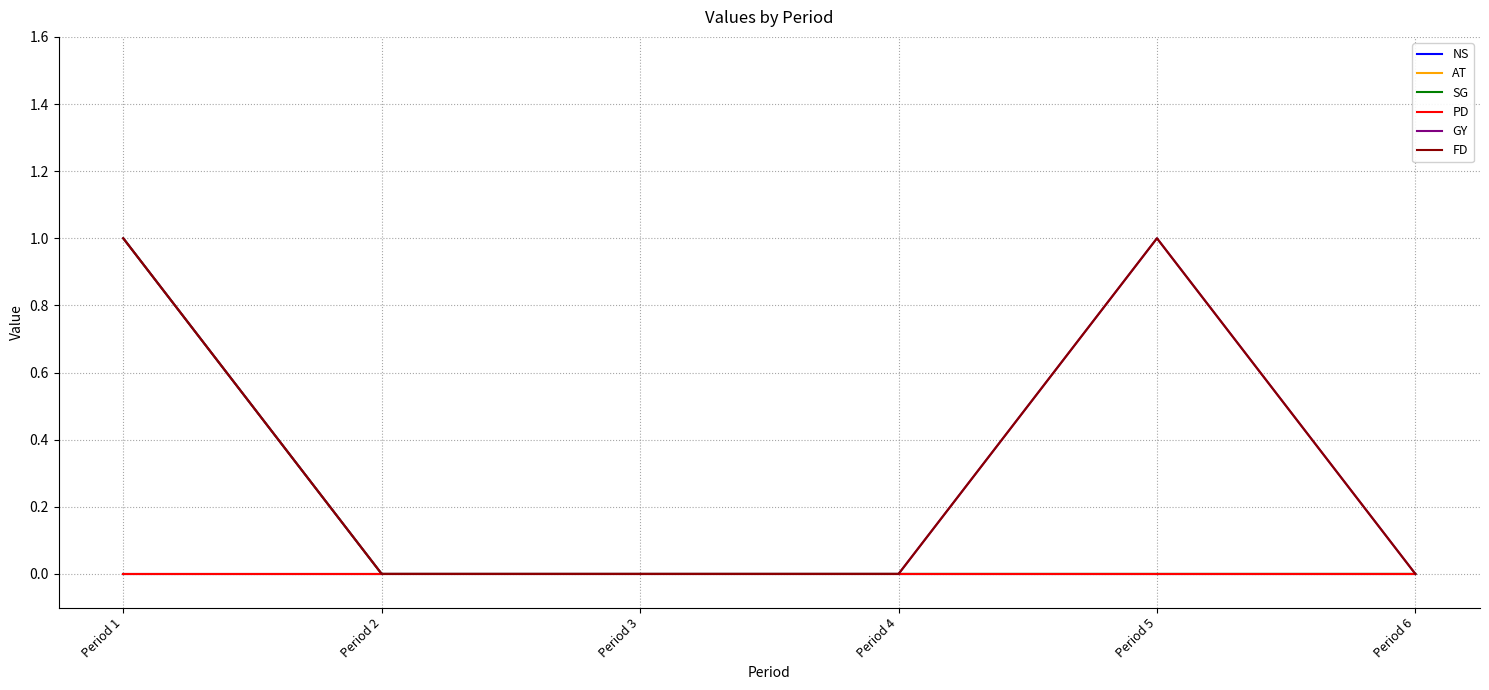

At which category does GY reach its first local peak?

Period 5